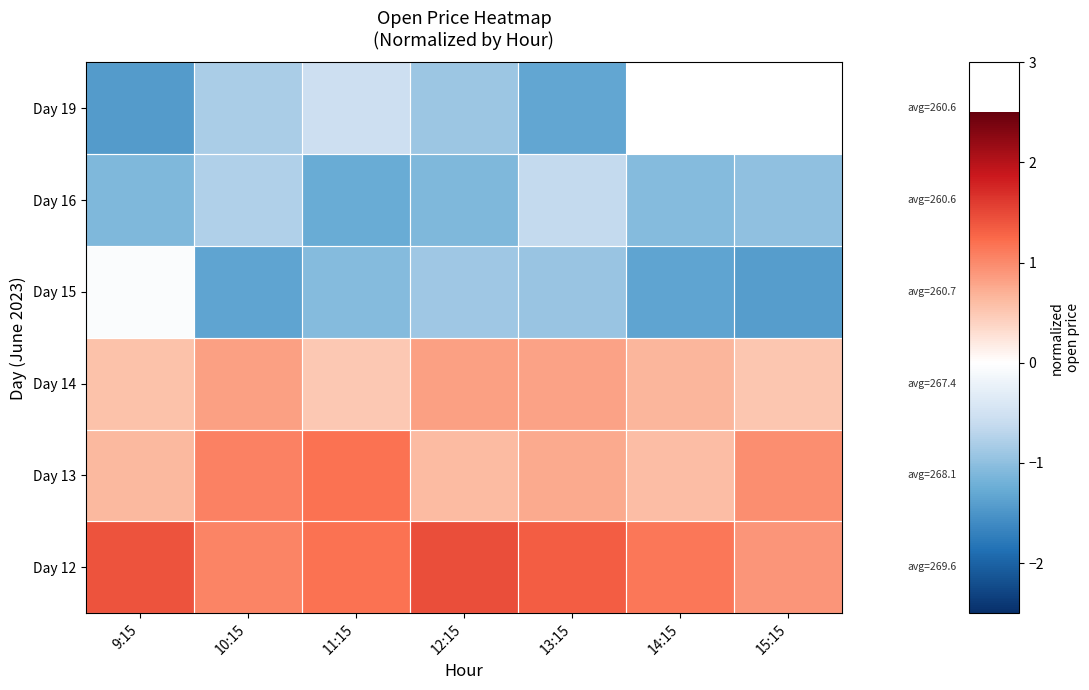

At which category does the chart reach its peak across all series?

12:15